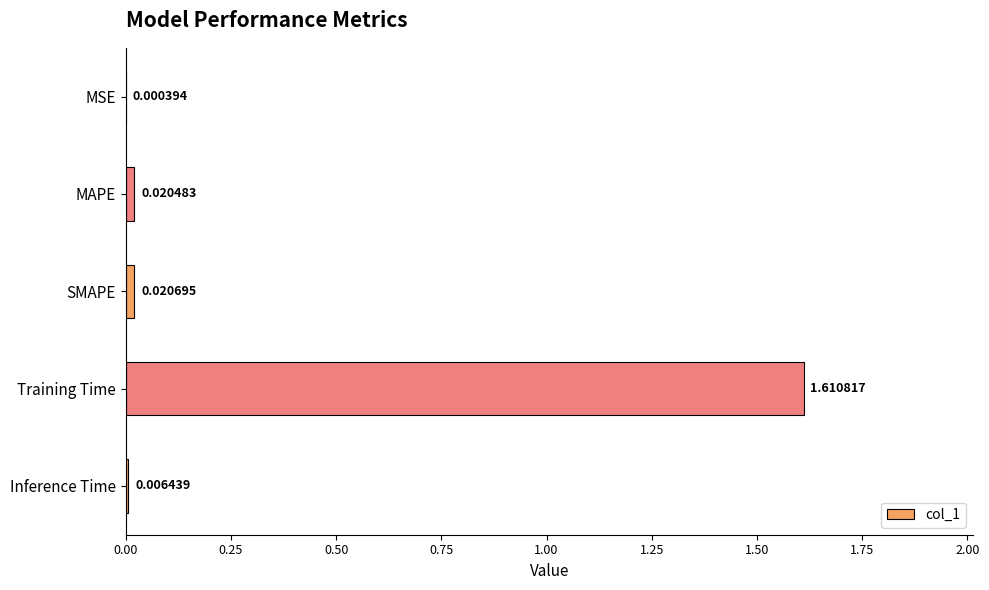

Which category has the highest value across all series?

Training Time